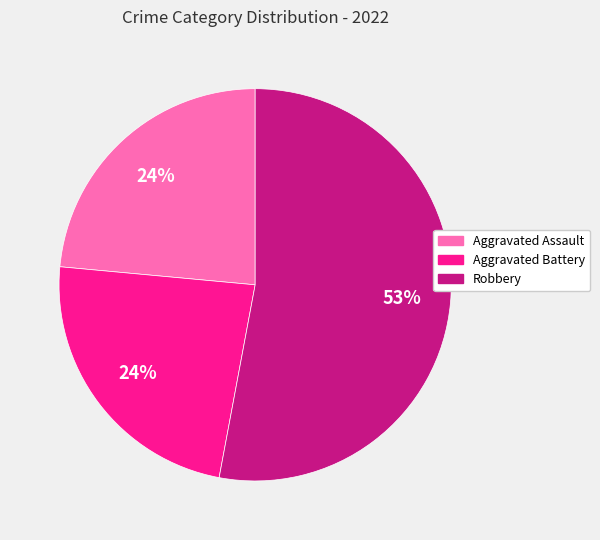

How many slices are in this pie chart?

3